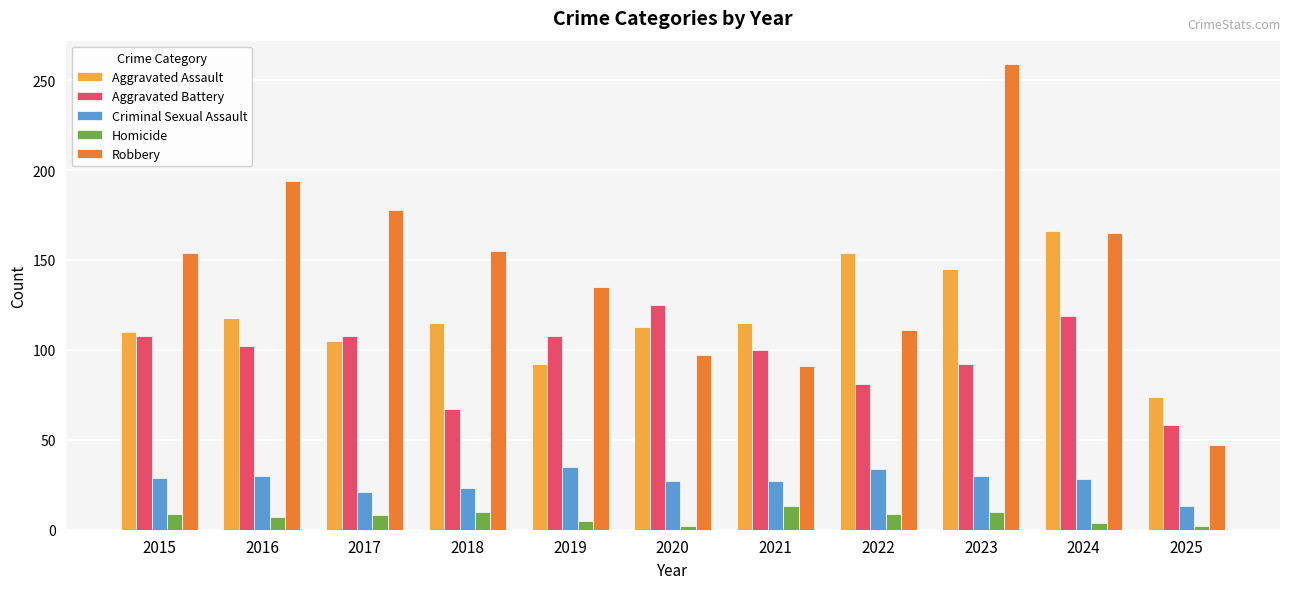

Rank the series by their maximum value, from lowest to highest.

Homicide, Criminal Sexual Assault, Aggravated Battery, Aggravated Assault, Robbery